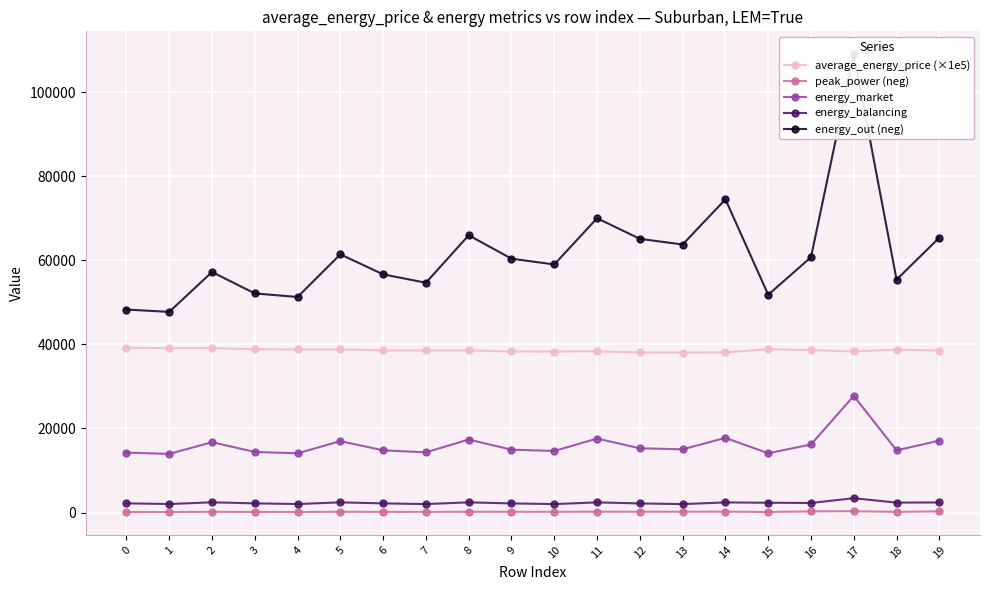

Reading left to right, transcribe all the data shown in this chart.

average_energy_price (×1e5): 39192.4	39096.7	39099.6	38851.9	38780.3	38806.8	38559.0	38540.8	38557.2	38308.8	38284.0	38338.7	38067.5	38052.5	38103.0	38845.8	38620.2	38325.7	38724.1	38531.4
peak_power (neg): 119.9	120.2	165.8	134.5	135.8	168.8	151.7	154.7	176.4	167.4	172.2	192.0	183.3	191.9	207.6	126.2	268.3	313.5	149.1	282.0
energy_market: 14247.0	13944.0	16725.0	14412.0	14087.0	16979.0	14795.0	14314.0	17358.0	14942.0	14643.0	17592.0	15277.0	15036.0	17746.0	14101.0	16183.0	27741.0	14787.0	17096.0
energy_balancing: 2182.0	2020.0	2426.0	2176.0	2015.0	2421.0	2170.0	2011.0	2415.0	2165.0	2006.0	2408.0	2159.0	2003.0	2401.0	2322.0	2269.0	3404.0	2355.0	2394.0
energy_out (neg): 48288.0	47716.0	57209.0	52121.0	51265.0	61416.0	56648.0	54661.0	65949.0	60381.0	59010.0	69999.0	65104.0	63750.0	74496.0	51803.0	60726.0	109015.0	55393.0	65386.0